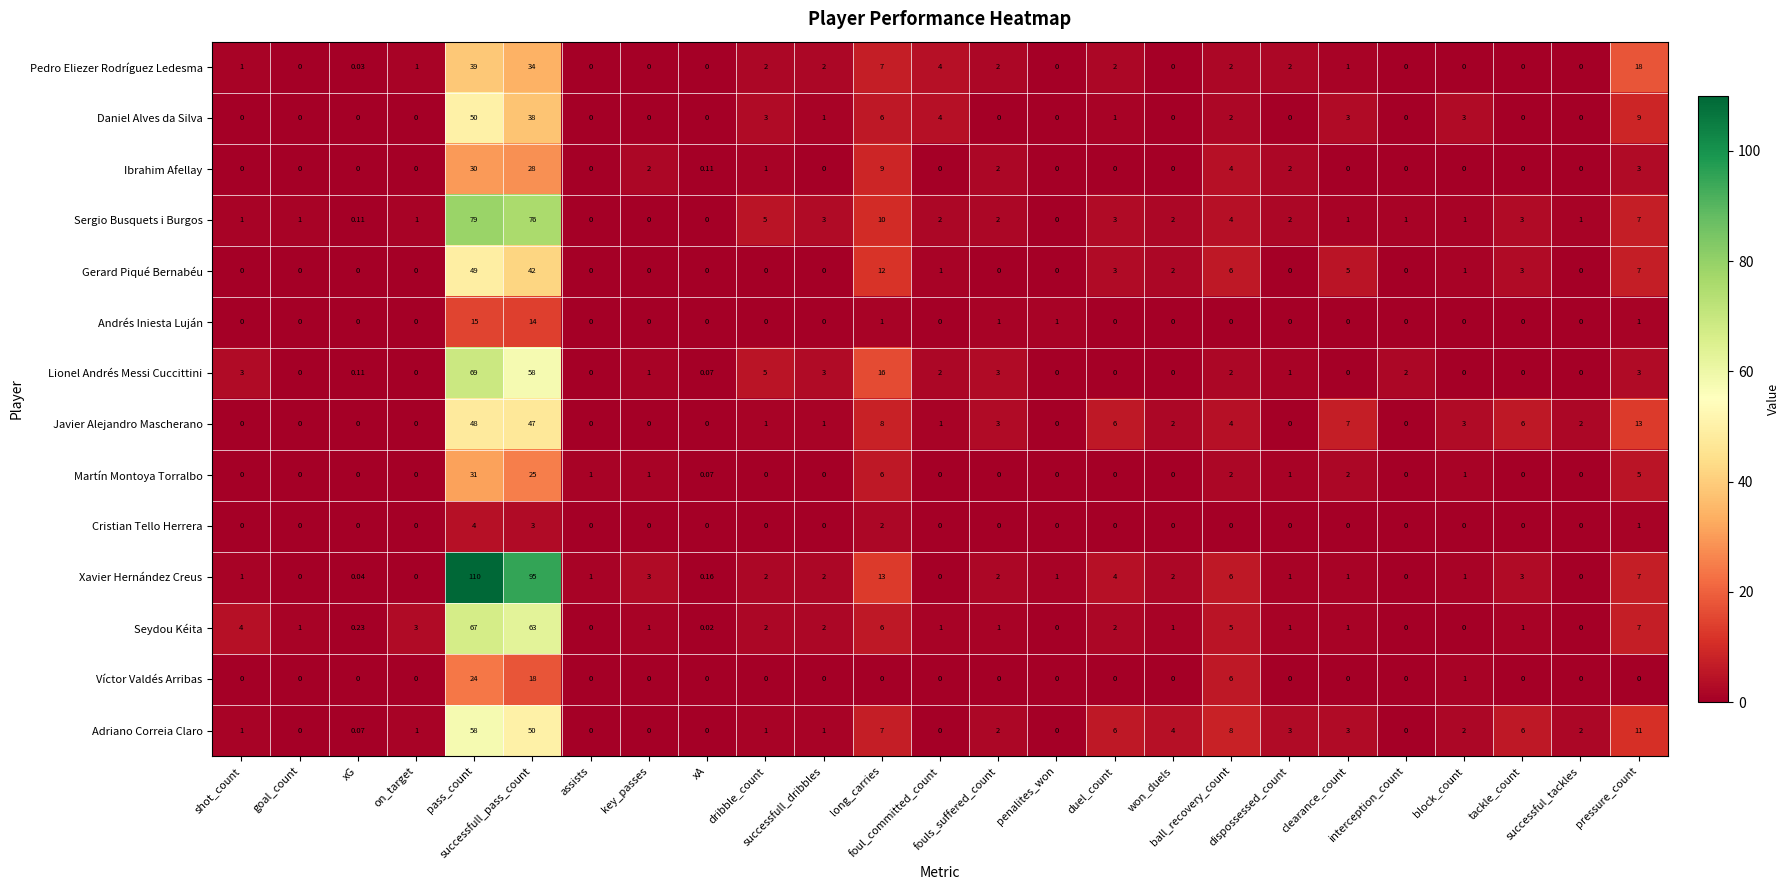

Which series has the largest range (max minus min)?

Xavier Hernández Creus